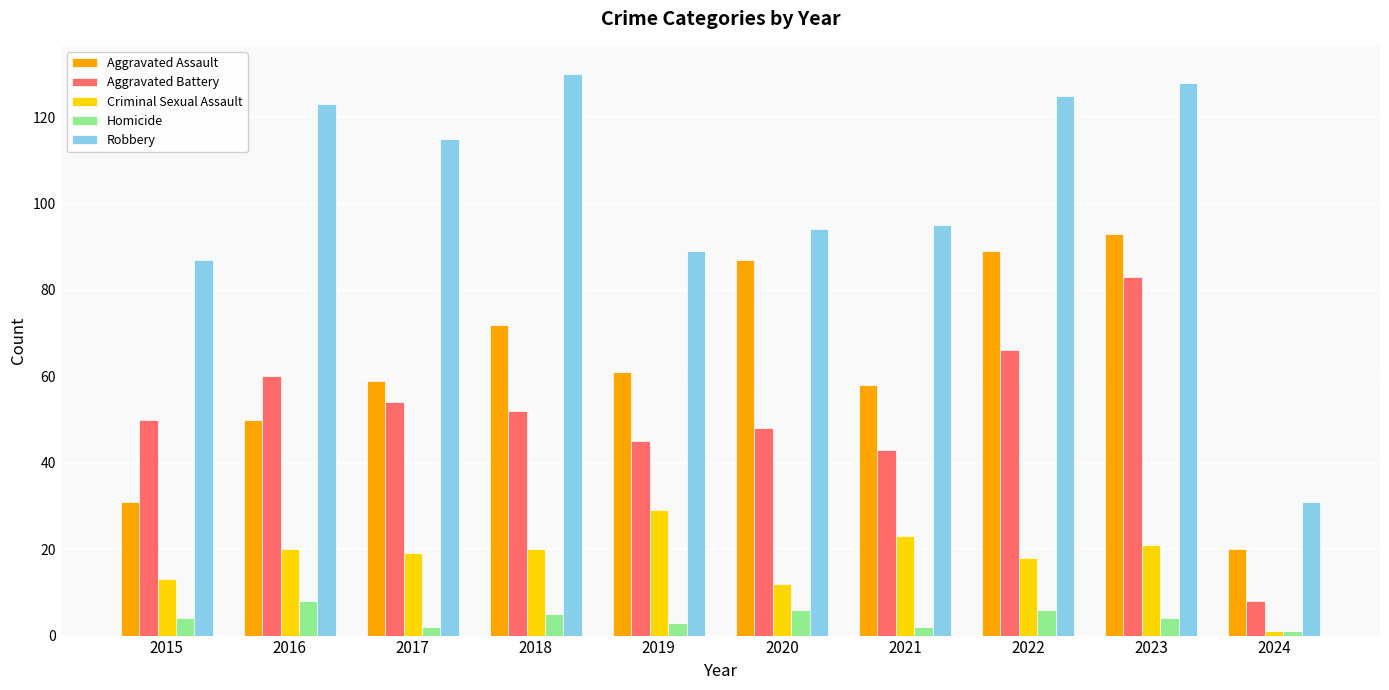

Rank the series by their maximum value, from highest to lowest.

Robbery, Aggravated Assault, Aggravated Battery, Criminal Sexual Assault, Homicide